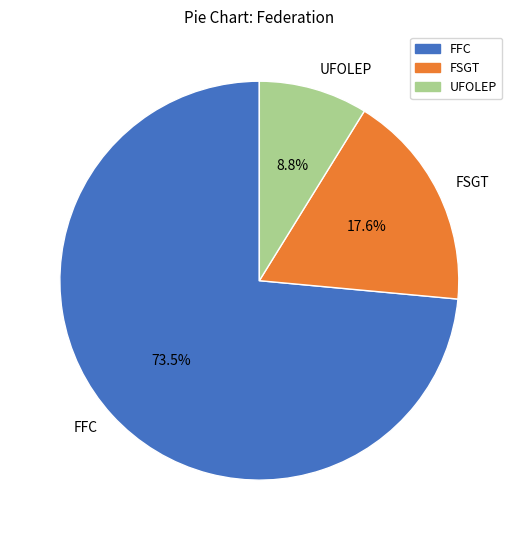

Does any single category account for the majority?

Yes